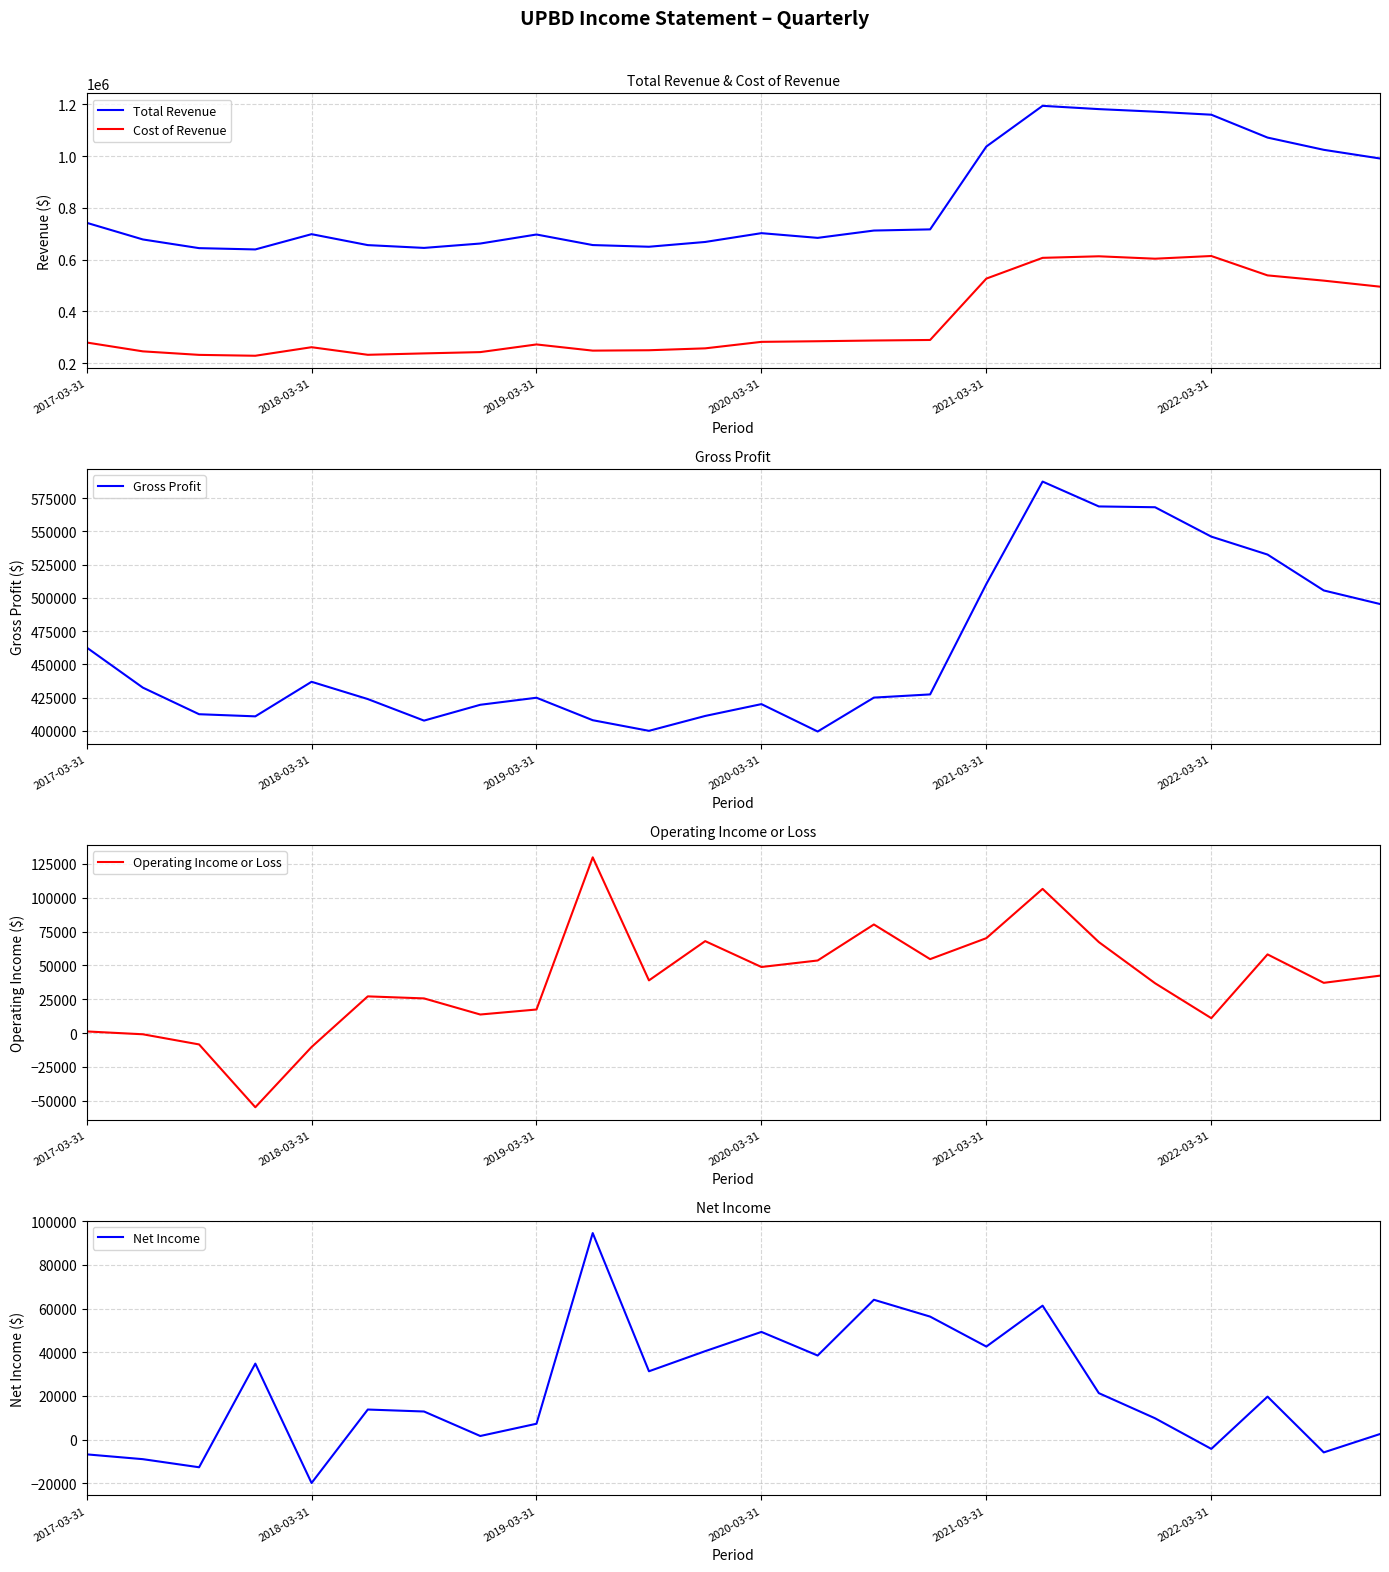

What is the lowest value of the Total Revenue series?

639000